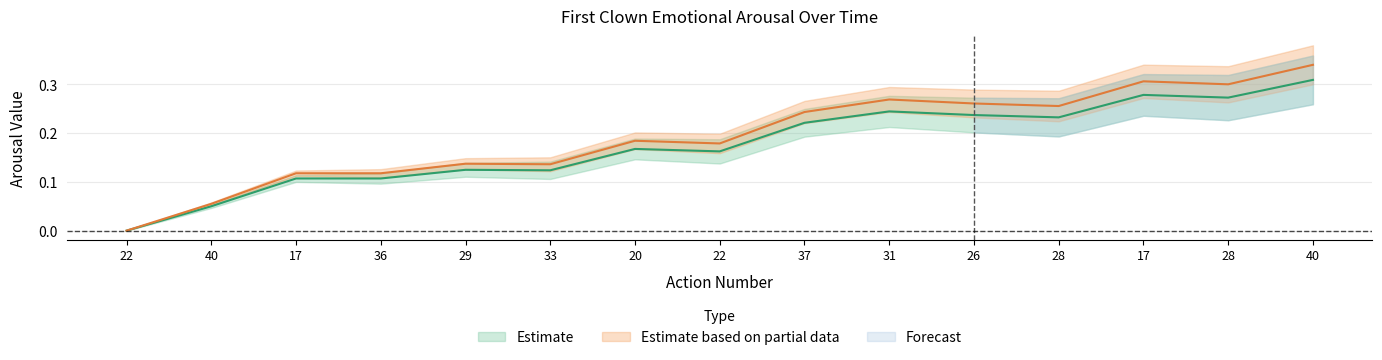

True or false: First clown Appraisals Arousal and First clown Feelings Arousal cross at least once.

False